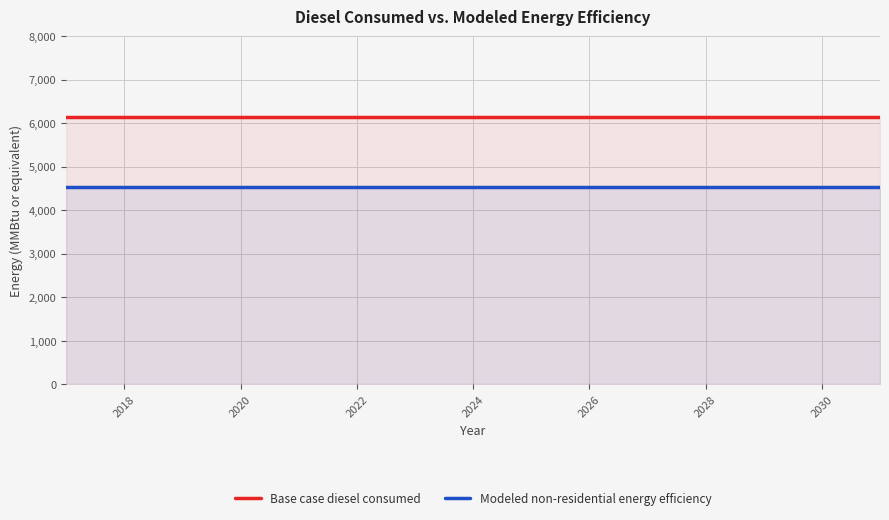

The Modeled non-residential energy efficiency series shows 7616.4 at 2028. True or false?

False